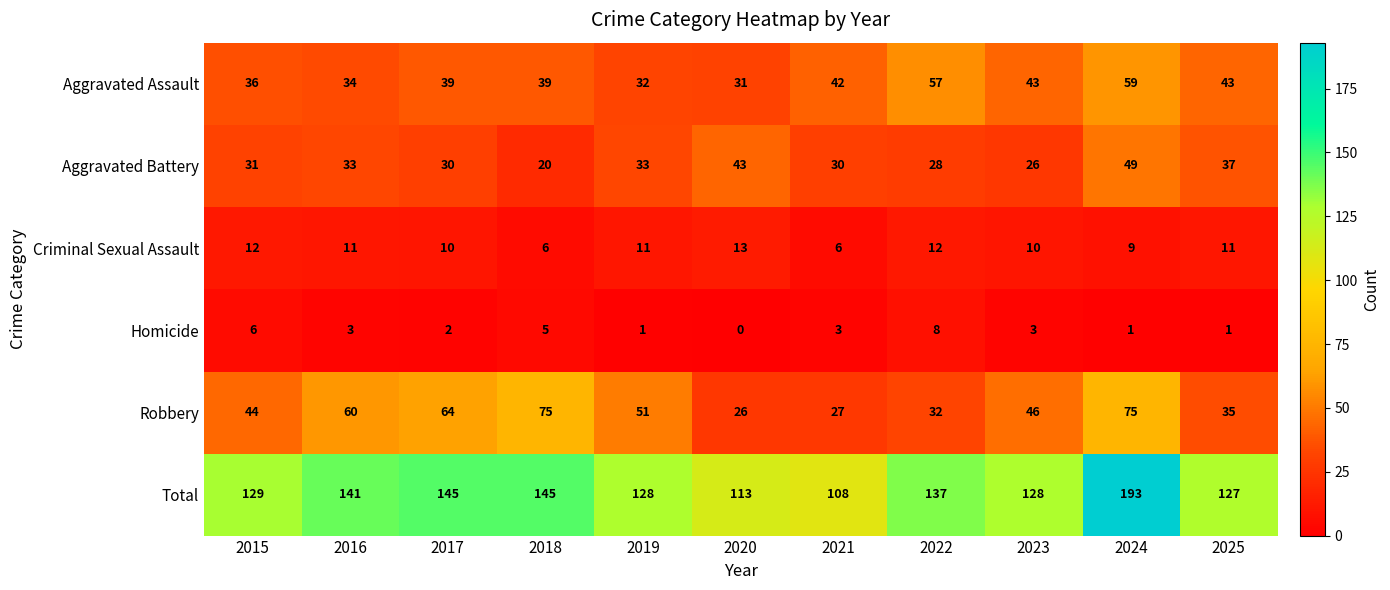

Which series has the widest spread of values?

Total